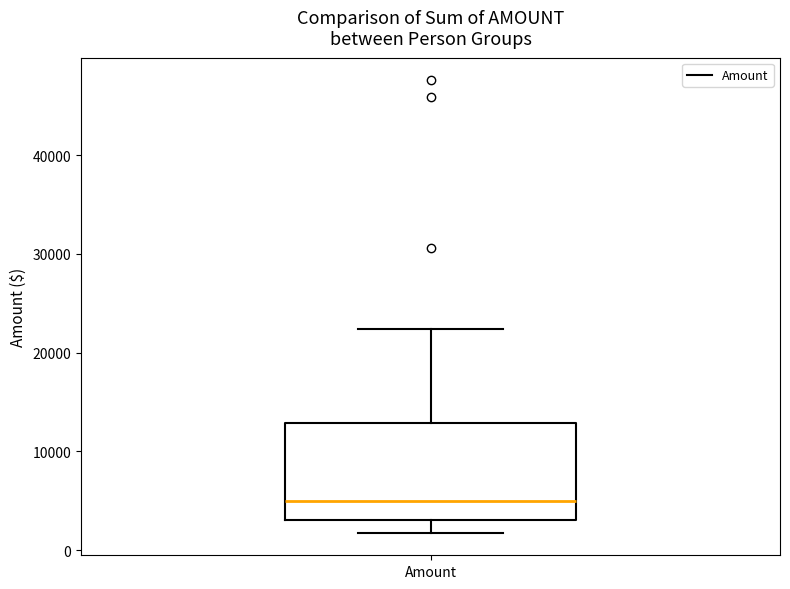

Transcribe this box plot: give where the median line is, the range the box spans, and where the two whiskers end, as read against the y-axis. The values are not printed on the chart, so give them approximately, as read against the axis.

median 5000, box 3000 to 13000, whiskers 2000 to 22000